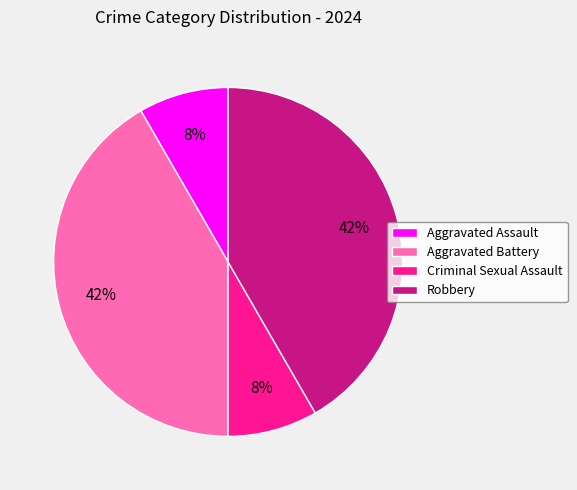

True or false: Aggravated Battery accounts for 42% of the total.

True